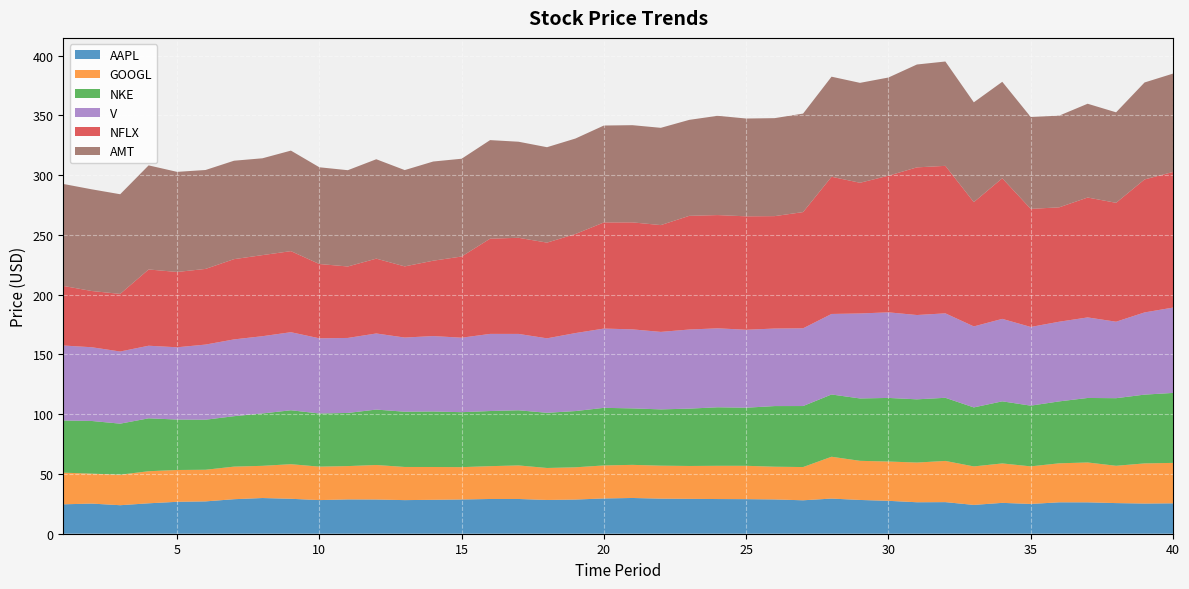

Reading right to left, transcribe all the data shown in this chart.

AAPL: 40=25.4	39=25.2	38=25.6	37=26.3	36=26.3	35=24.9	34=25.8	33=24.1	32=26.4	31=26.3	30=27.5	29=28.2	28=29.4	27=28.0	26=28.7	25=28.9	24=29.0	23=29.2	22=29.3	21=29.9	20=29.5	19=28.6	18=28.2	17=29.1	16=29.1	15=28.6	14=28.4	13=28.1	12=28.6	11=28.7	10=28.1	9=29.2	8=29.9	7=28.9	6=27.0	5=26.7	4=25.5	3=23.9	2=25.2	1=24.6
GOOGL: 40=33.8	39=33.6	38=31.2	37=33.3	36=32.6	35=31.4	34=33.0	33=32.2	32=34.5	31=33.2	30=32.9	29=32.7	28=35.0	27=27.8	26=27.4	25=27.9	24=27.8	23=27.5	22=27.6	21=27.7	20=27.6	19=27.0	18=26.8	17=28.1	16=27.5	15=27.1	14=27.4	13=27.7	12=28.9	11=27.9	10=28.0	9=28.9	8=26.9	7=27.3	6=26.5	5=26.6	4=26.8	3=25.5	2=25.0	1=26.5
NKE: 40=58.5	39=57.5	38=56.5	37=54.0	36=51.8	35=50.8	34=52.0	33=49.4	32=52.8	31=52.9	30=53.2	29=52.2	28=52.1	27=51.0	26=50.7	25=48.6	24=48.9	23=48.0	22=47.1	21=47.2	20=48.2	19=47.0	18=46.2	17=46.1	16=46.1	15=46.0	14=46.4	13=46.2	12=46.4	11=44.5	10=44.4	9=45.1	8=43.8	7=42.2	6=41.9	5=42.2	4=44.2	3=42.7	2=44.1	1=43.6
V: 40=71.4	39=68.8	38=64.0	37=67.4	36=66.6	35=65.8	34=69.0	33=67.8	32=70.7	31=70.5	30=71.6	29=71.1	28=67.4	27=65.0	26=64.9	25=65.2	24=66.1	23=66.2	22=64.8	21=66.1	20=66.3	19=65.2	18=62.3	17=63.9	16=64.5	15=62.3	14=63.1	13=62.1	12=63.7	11=62.7	10=62.9	9=65.3	8=64.6	7=64.2	6=62.8	5=60.5	4=60.7	3=60.4	2=61.7	1=62.7
NFLX: 40=113.4	39=111.2	38=99.5	37=100.3	36=95.7	35=98.8	34=117.6	33=104.0	32=123.4	31=123.5	30=114.3	29=109.3	28=114.8	27=97.2	26=94.0	25=94.9	24=94.7	23=95.1	22=89.3	21=89.5	20=88.8	19=82.9	18=80.1	17=80.4	16=79.7	15=67.9	14=63.0	13=59.5	12=62.6	11=59.8	10=62.2	9=67.8	8=67.8	7=67.1	6=63.3	5=63.0	4=63.8	3=48.2	2=47.0	1=49.8
AMT: 40=82.3	39=81.1	38=75.7	37=78.5	36=76.7	35=76.9	34=80.7	33=83.5	32=87.3	31=86.1	30=82.1	29=83.6	28=83.7	27=82.4	26=82.0	25=81.8	24=83.1	23=80.3	22=81.4	21=81.3	20=81.1	19=79.9	18=79.8	17=80.4	16=82.4	15=81.8	14=83.0	13=80.6	12=83.1	11=80.5	10=80.9	9=84.1	8=81.0	7=82.3	6=82.8	5=83.7	4=87.1	3=83.4	2=85.1	1=85.3